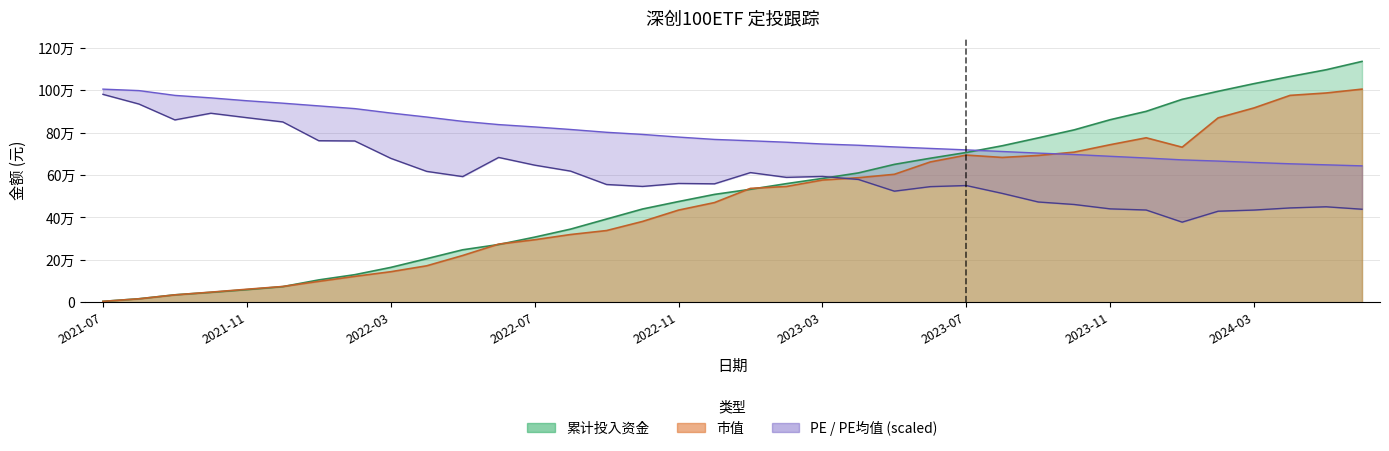

Reading right to left, list all the values displayed in this chart.

市值: 1005438.8	987199.0	975940.2	916879.5	869870.3	731450.6	775812.2	743218.7	708153.3	692464.7	683111.6	694179.7	661850.5	603517.9	587456.6	576440.9	546094.4	537138.5	470091.3	434578.7	381088.3	338088.3	319351.9	294689.6	274196.1	220365.8	171766.9	143798.4	121868.8	98296.2	74134.5	61067.8	47389.0	34571.0	16046.3	3952.0
累计投入资金: 1136247.4	1096744.8	1064908.9	1031395.9	995294.2	957269.7	900595.3	861151.8	813269.2	775340.8	738242.3	706437.3	679367.9	650372.9	610062.4	584093.6	559472.9	532816.6	508682.3	474980.5	439795.6	392423.8	344883.1	306976.3	272205.1	247285.0	205375.2	164152.5	129787.4	105221.8	73512.1	59297.8	46478.0	34811.2	16203.5	3952.0
PE: 438728.0	450273.5	444869.2	434797.6	429393.4	377807.2	435043.3	440447.5	461082.0	472873.1	513405.1	550498.0	545339.4	523968.0	579238.9	593486.5	589064.8	611664.5	558604.4	560323.9	546322.0	555411.0	618542.6	646792.2	683148.1	592749.5	617314.4	678972.1	760773.0	762001.3	850680.3	870823.5	891703.6	860260.6	935183.4	980874.0
PE均值: 643353.1	648266.1	653179.0	659320.2	665952.8	671602.7	680446.0	688552.4	696904.4	703537.0	711152.1	718767.2	725645.3	732769.1	740629.9	746525.4	754877.5	761755.6	768142.5	779196.7	791724.7	801796.3	815061.3	827098.1	838152.3	853382.5	873771.3	892686.2	913566.3	926340.0	939113.7	950659.2	964169.9	975961.0	998560.7	1005438.8